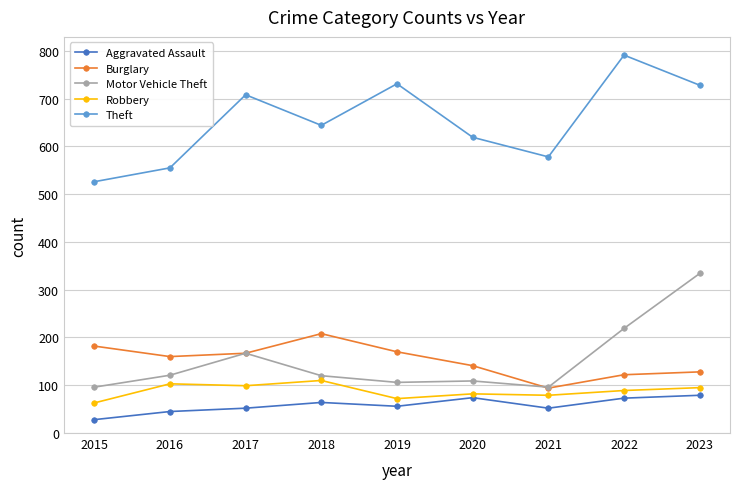

True or false: Motor Vehicle Theft and Robbery intersect in this chart.

False